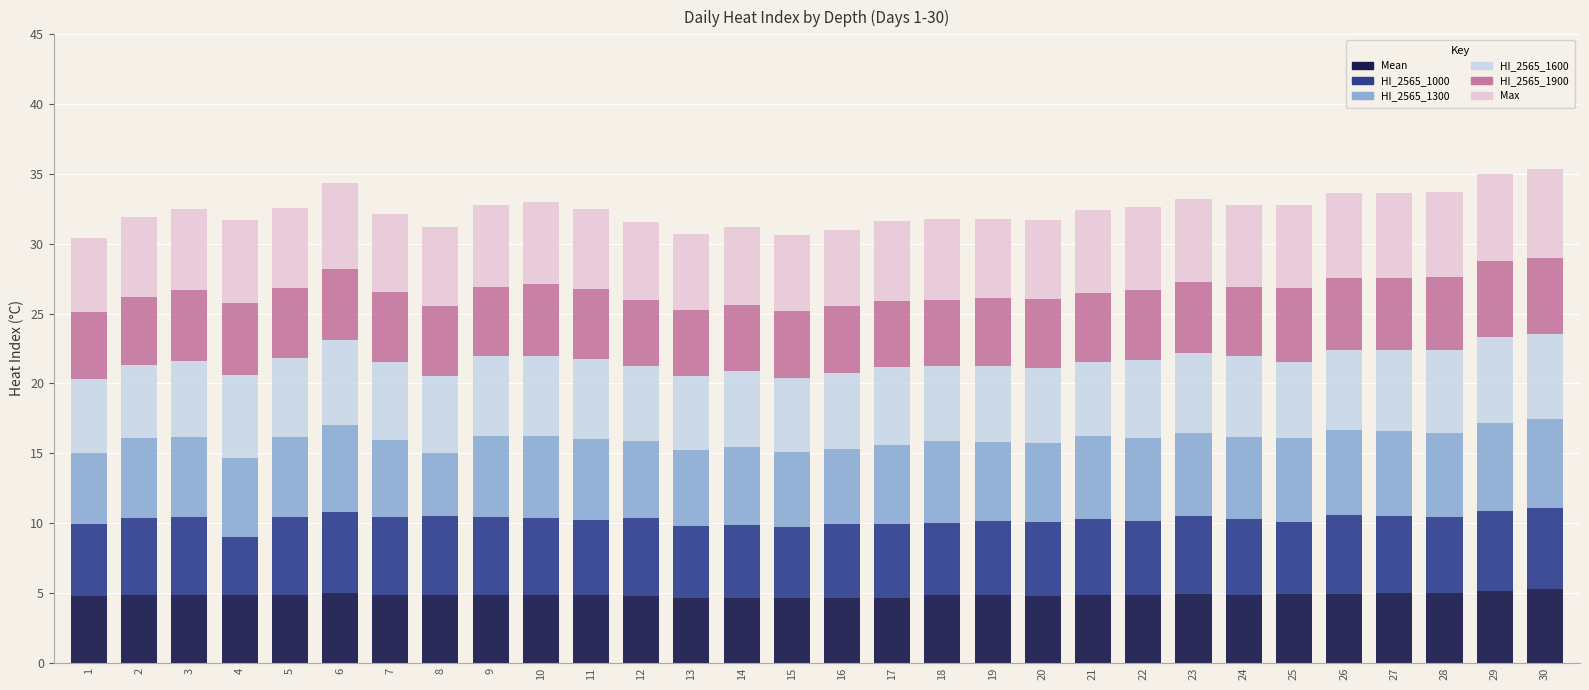

How many series are shown in this chart?

6